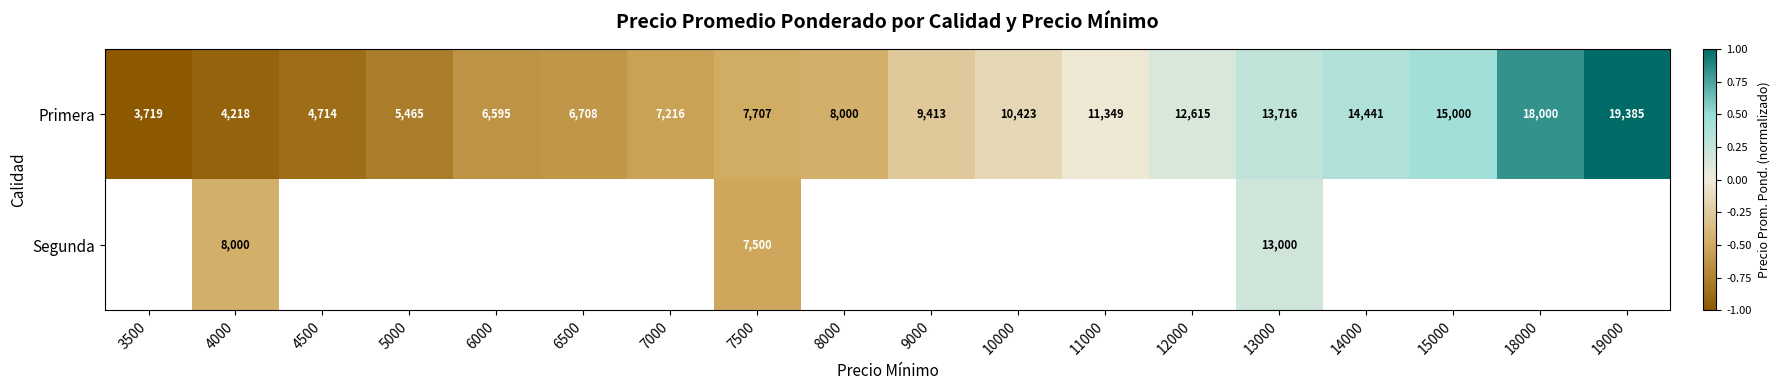

Which label corresponds to the smallest value in the chart?

3500